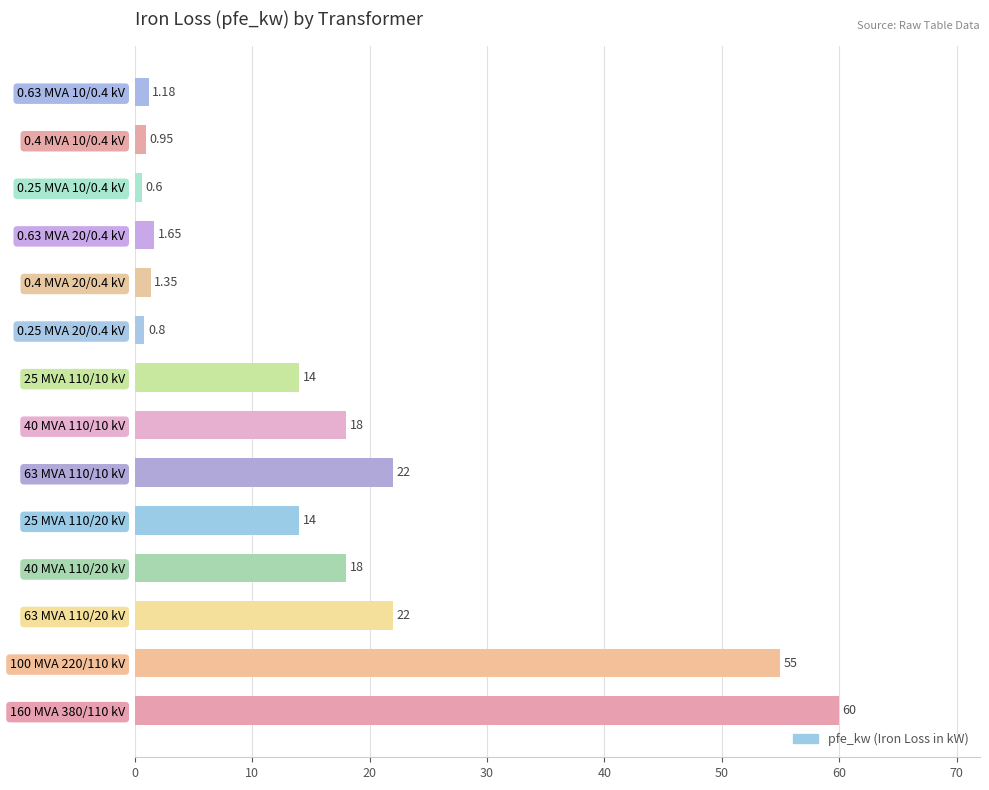

What is the average value?

16.4